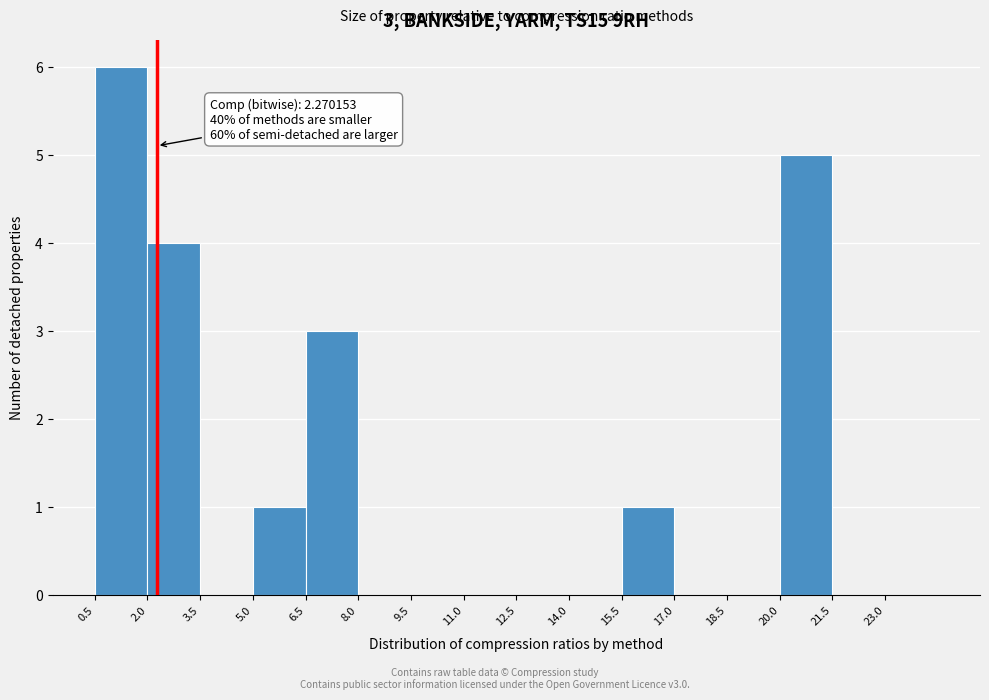

Which range on the x-axis has the tallest bar?

0.5 to 2.0